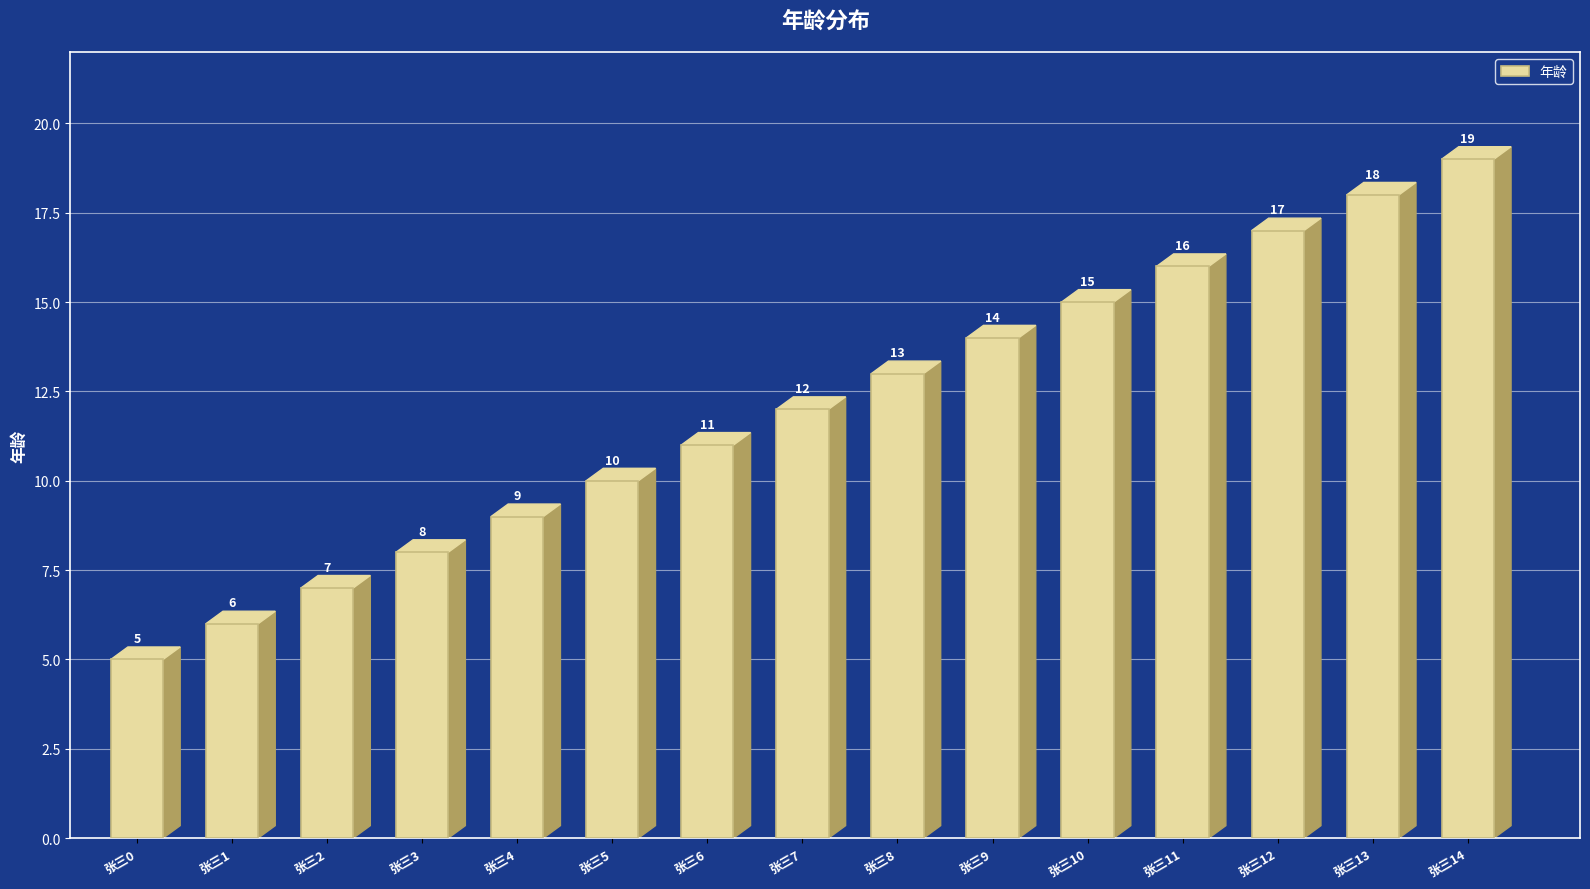

How many distinct data groups are displayed?

1